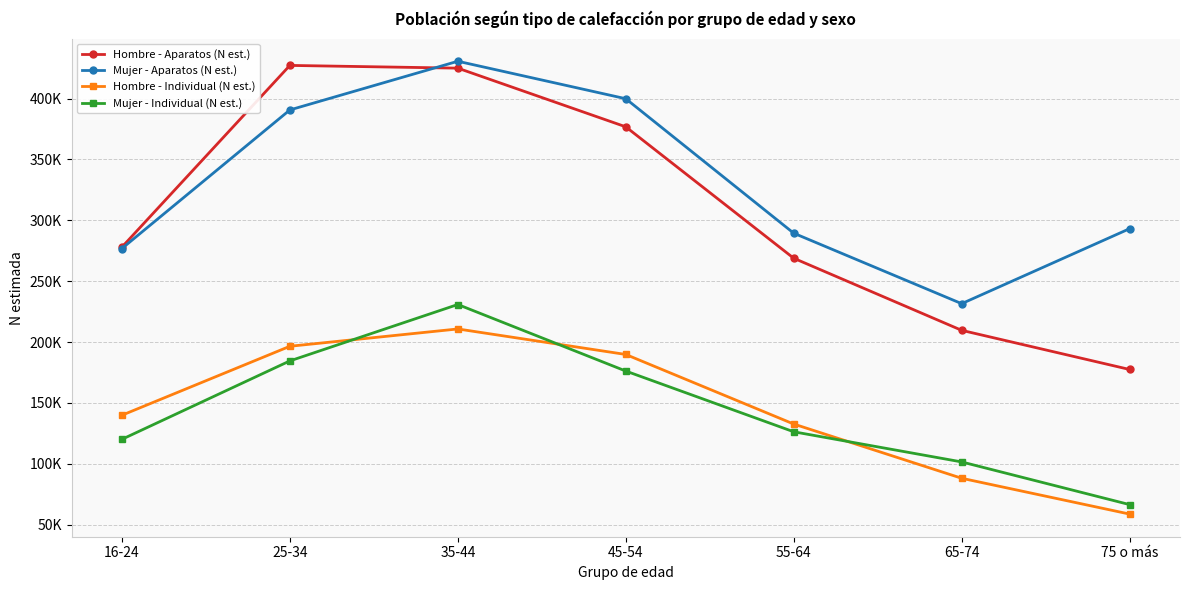

Rank the categories by Mujer - Aparatos (N est.) value from lowest to highest.

65-74, 16-24, 55-64, 75 o más, 25-34, 45-54, 35-44